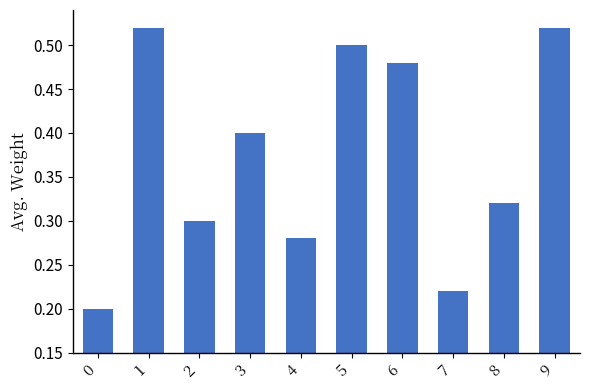

Which has a higher value, 3 or 1?

1